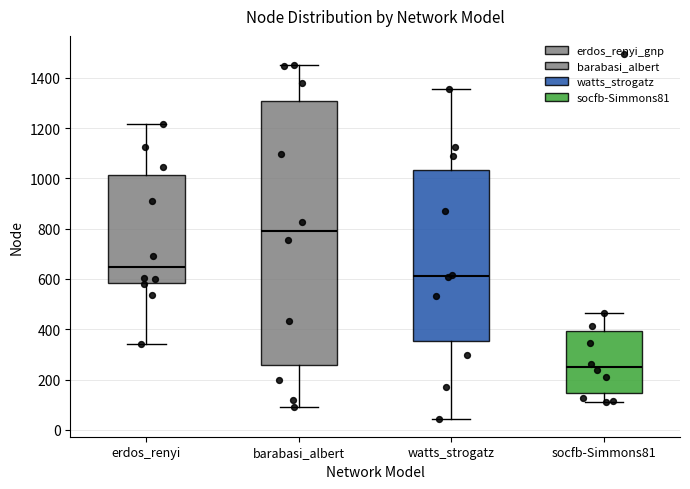

Which box is the tallest, from its lower edge to its upper edge?

barabasi_albert